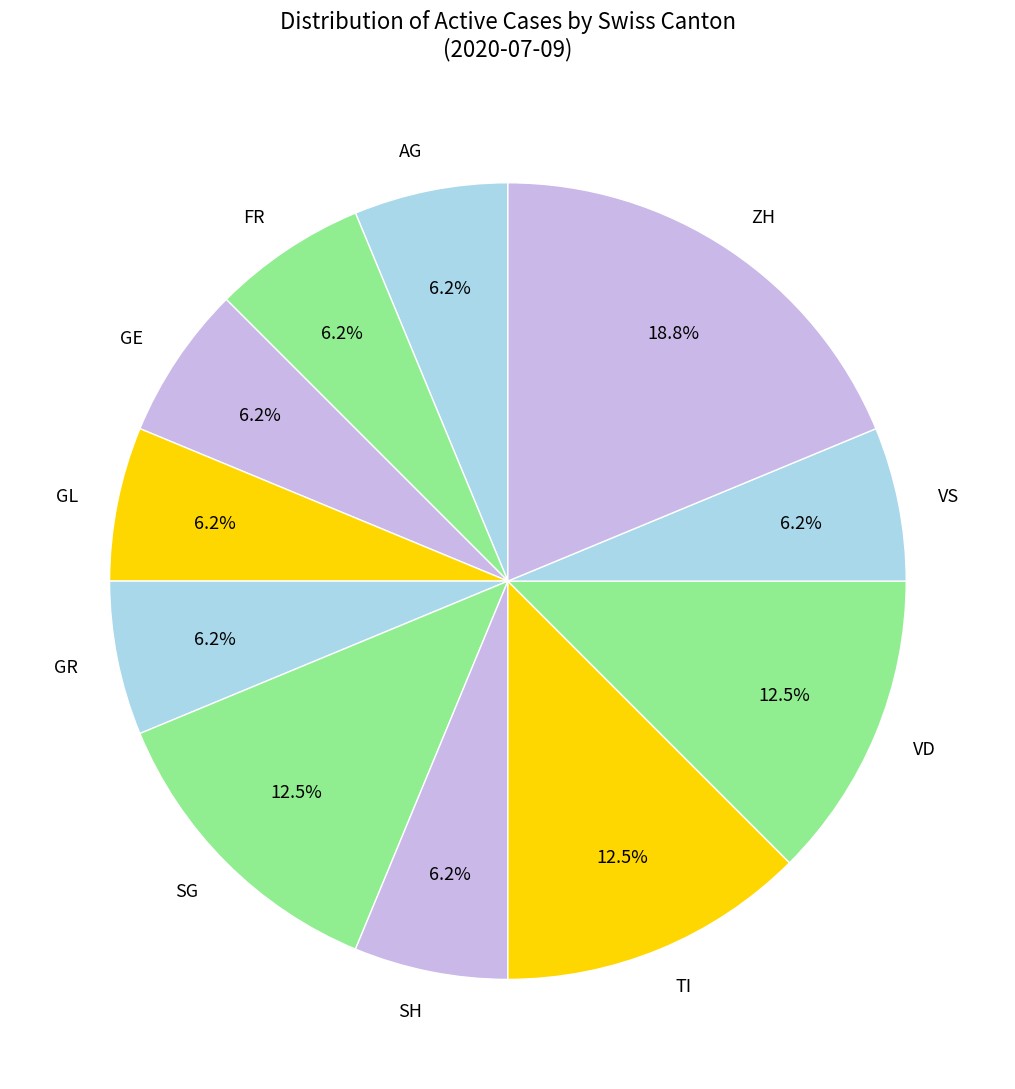

Is it true that GL is 1% of the pie?

False